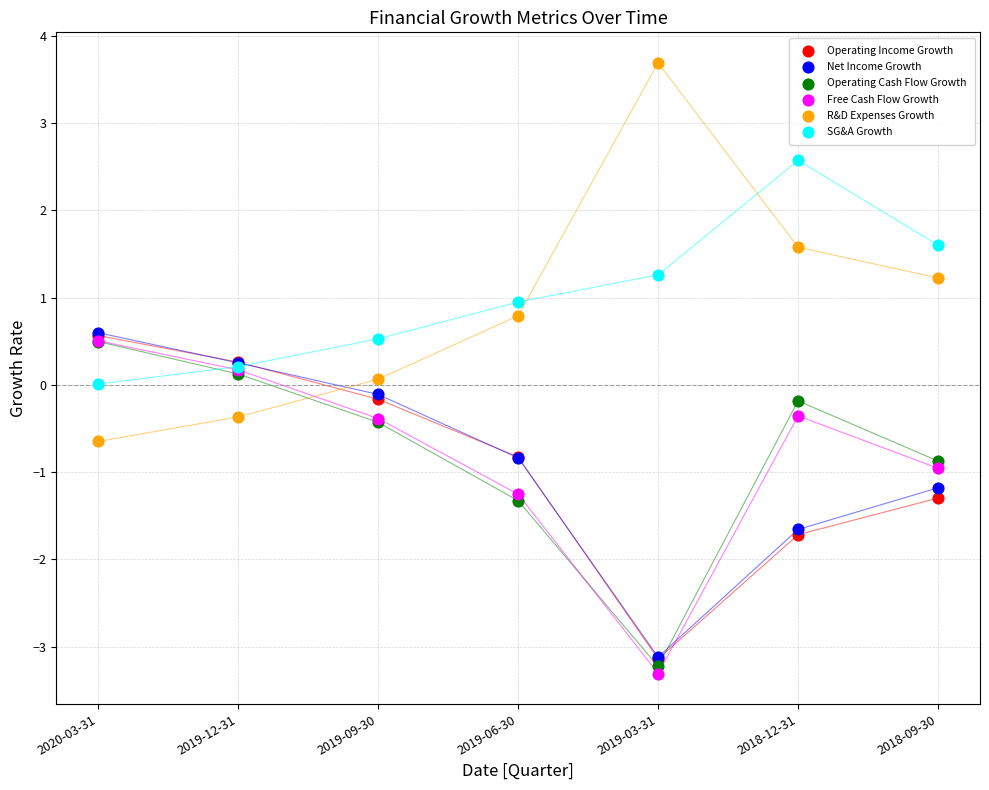

What are all the series names shown in the legend?

Operating Income Growth, Net Income Growth, Operating Cash Flow Growth, Free Cash Flow Growth, R&D Expenses Growth, SG&A Growth